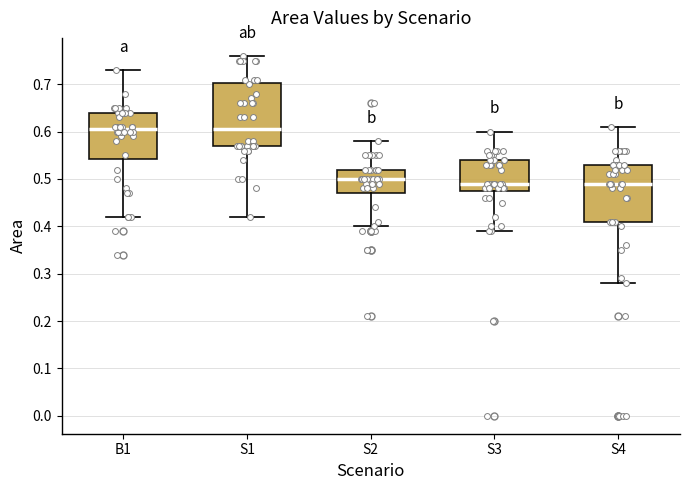

Where is the upper edge of the box for S4 on the y-axis? The values are not printed on the chart, so give them approximately, as read against the axis.

0.53